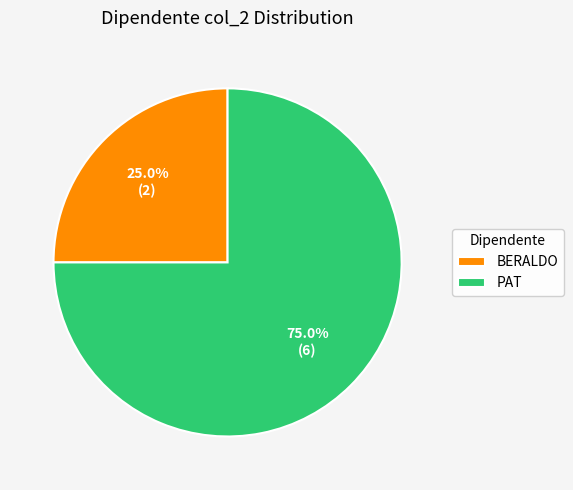

Between BERALDO and PAT, which is larger?

PAT